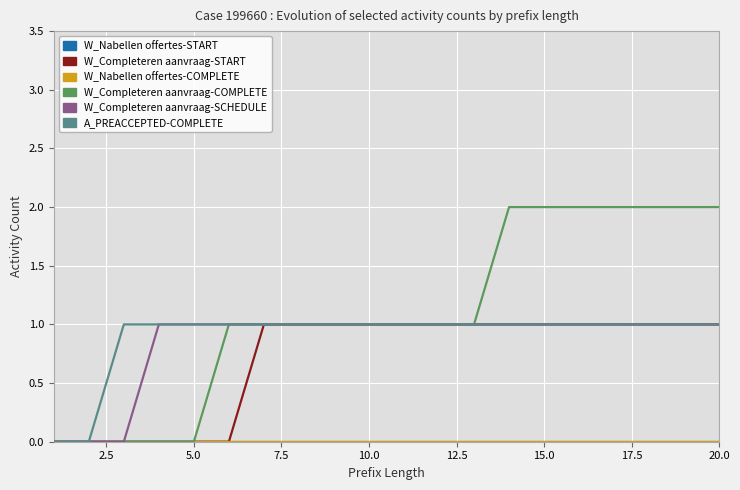

True or false: A_PREACCEPTED-COMPLETE has more than 0 interior local peaks.

False